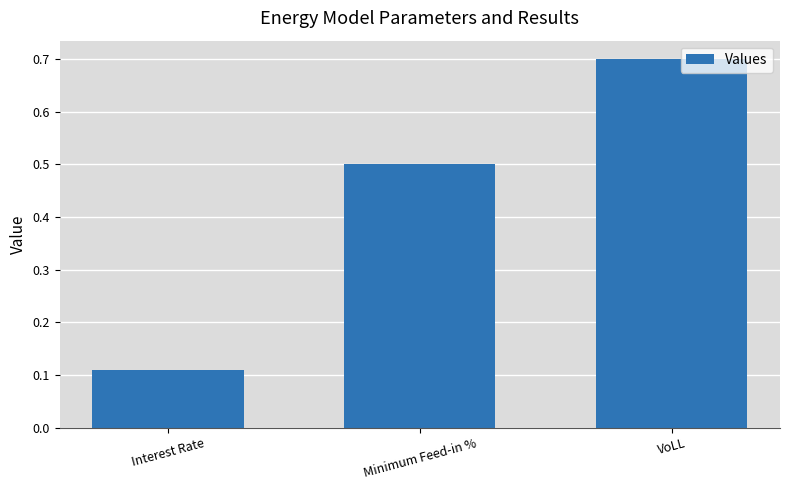

What position from the right is Interest Rate?

3